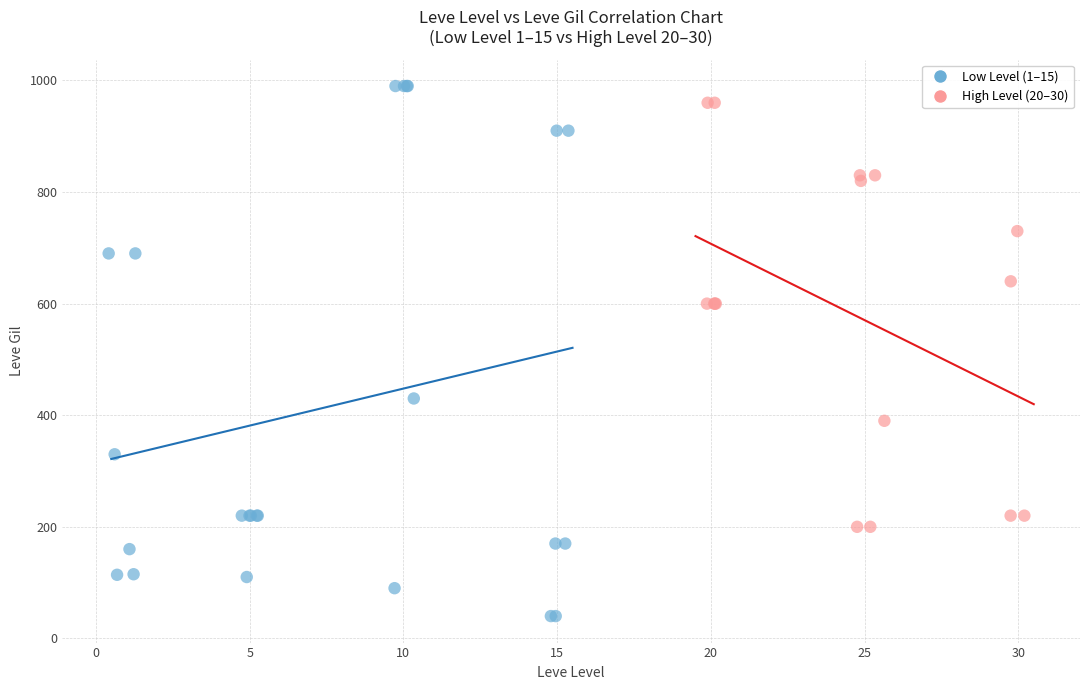

Which series contains the lowest Y value?

Low Level (1–15)